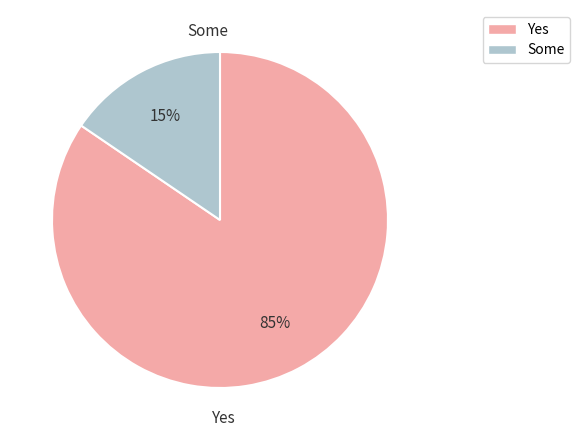

Is it true that Some is 6% of the pie?

False